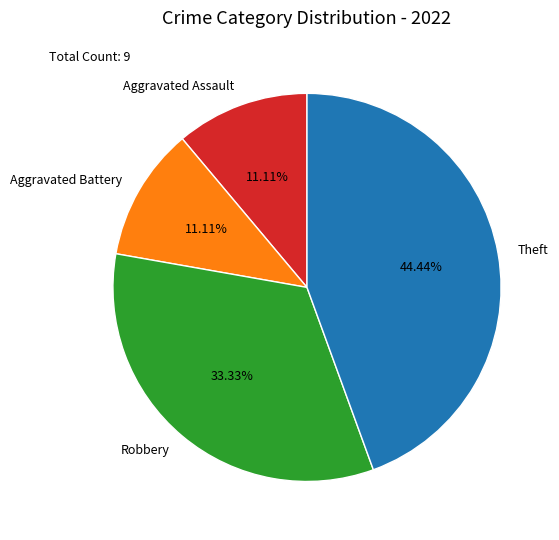

Which has a higher value, Aggravated Assault or Theft?

Theft